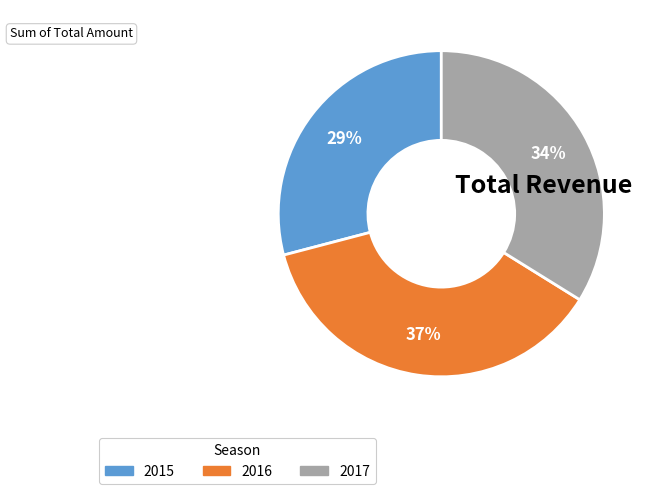

How many segments does this pie chart have?

3